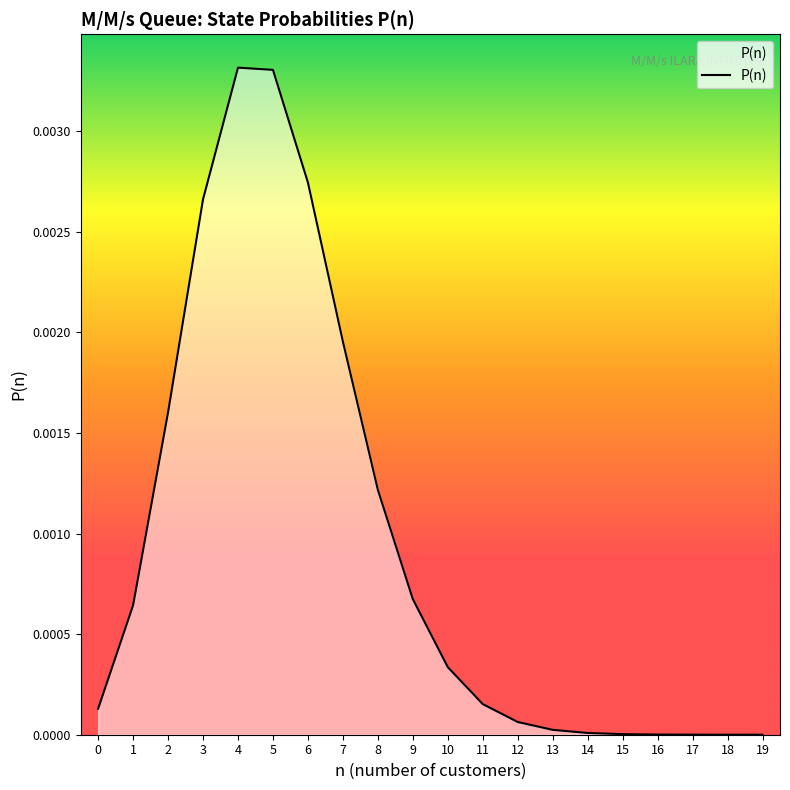

The chart shows a value of 0.0 at 11. True or false?

True